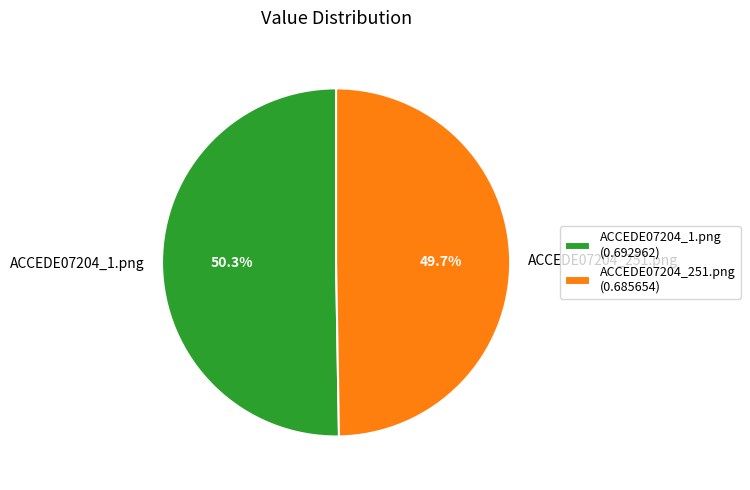

To the nearest percent, what portion does ACCEDE07204_1.png represent?

50%